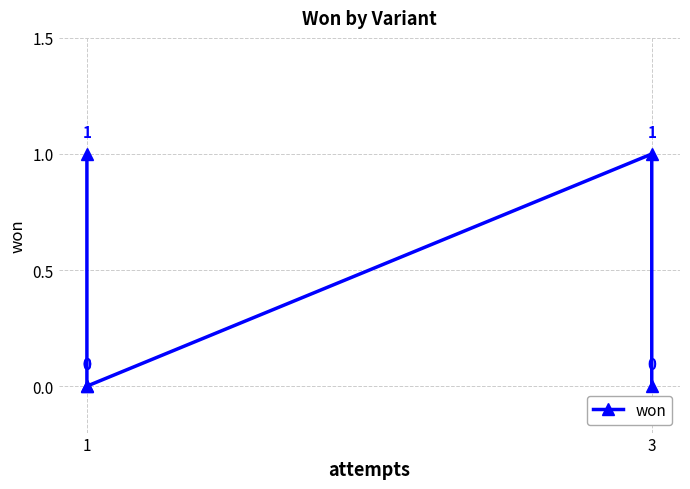

The value at 1 is 0. True or false?

True